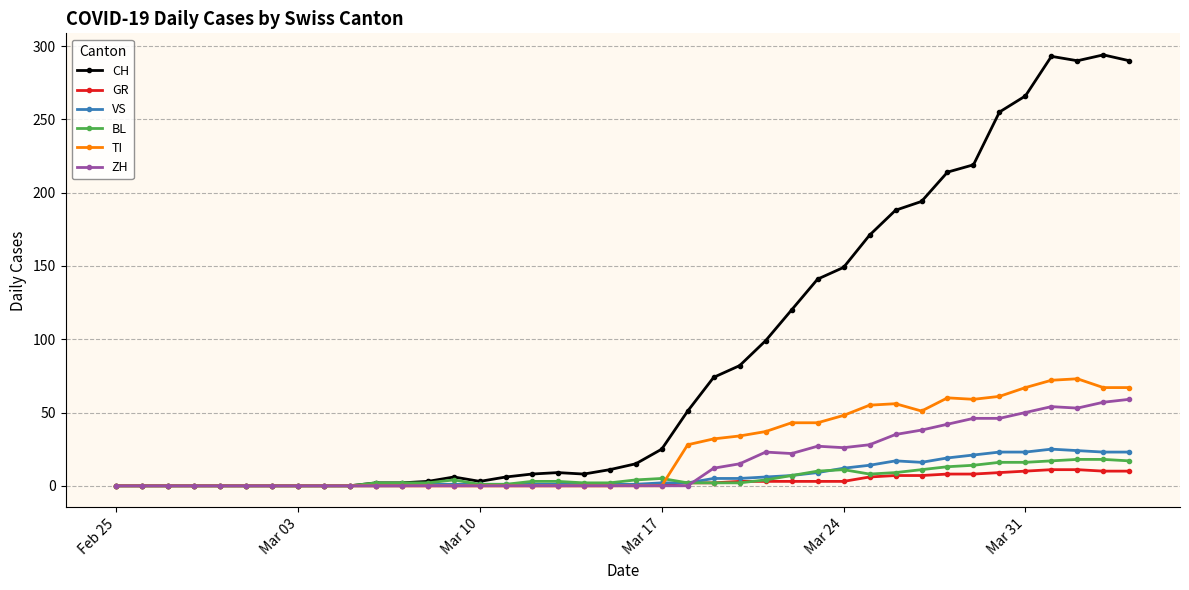

At how many categories does at least one series exceed 241?

6